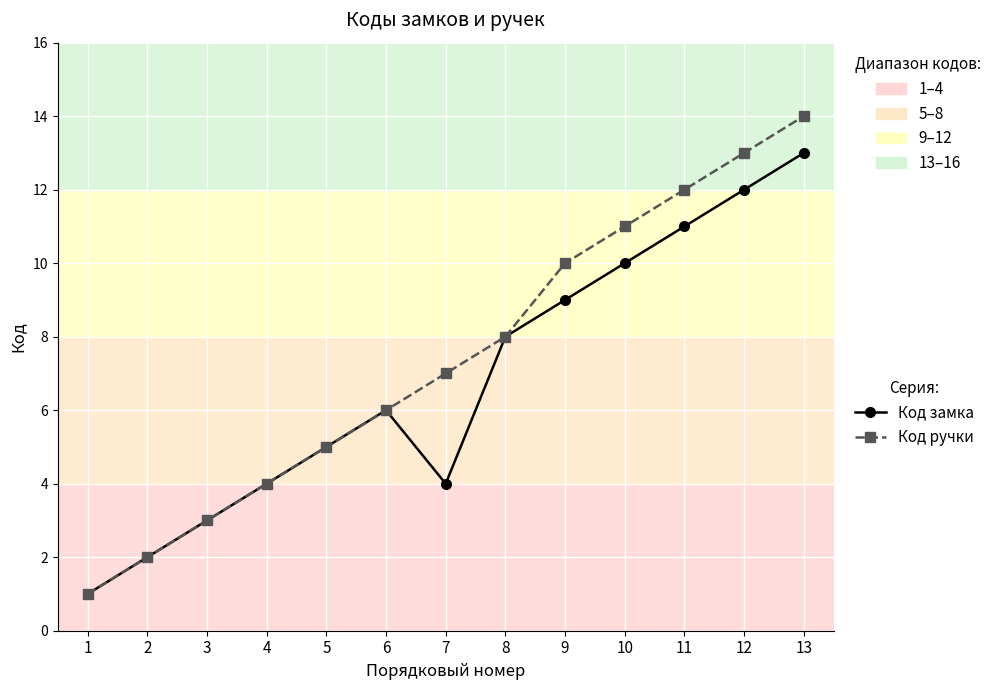

At which category is the sum across all series the highest?

13